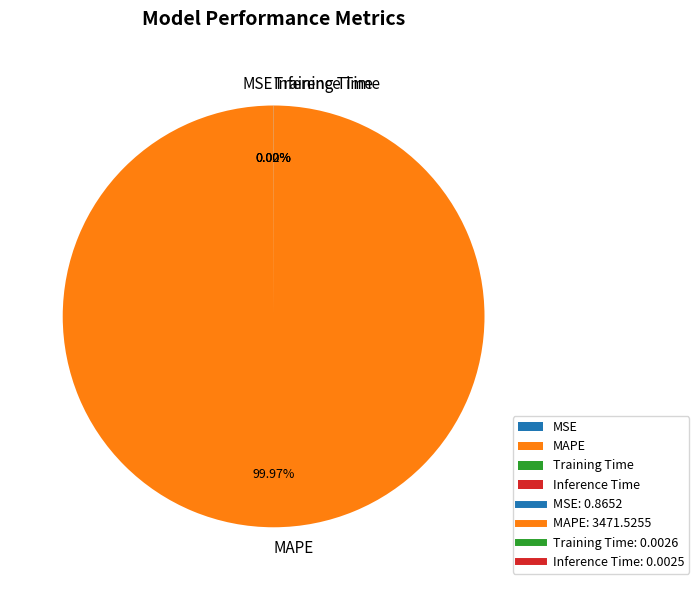

Does MAPE account for over 50% of the chart?

Yes